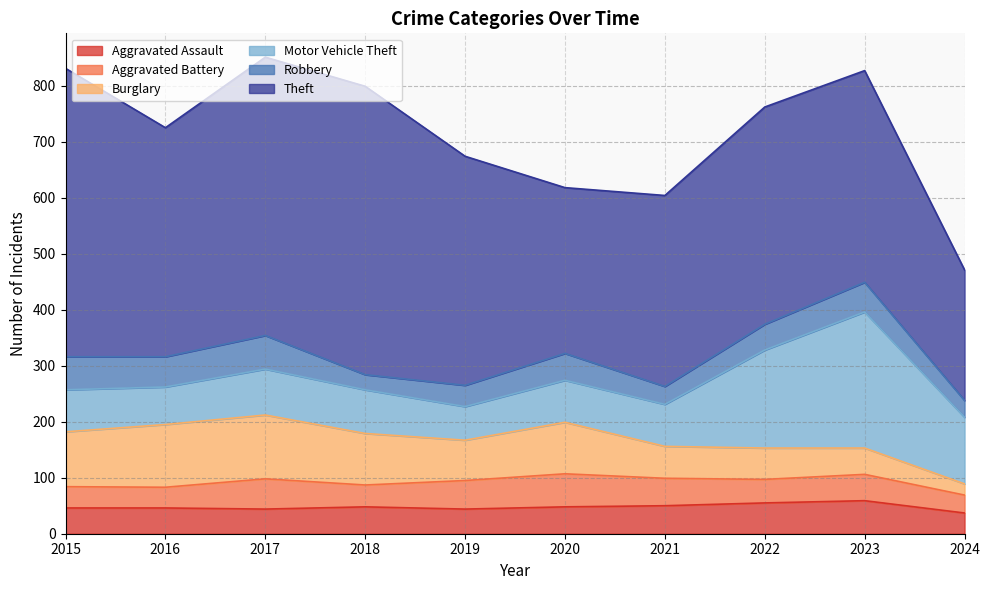

Reading right to left, extract all data points from this chart.

Aggravated Assault: 37	59	55	50	48	44	48	44	46	46
Aggravated Battery: 32	47	42	49	59	51	39	54	37	38
Burglary: 20	47	56	57	92	72	92	114	112	98
Motor Vehicle Theft: 119	243	175	75	75	60	78	82	67	75
Robbery: 30	53	46	32	48	38	27	60	54	59
Theft: 233	378	388	341	296	409	515	497	409	515